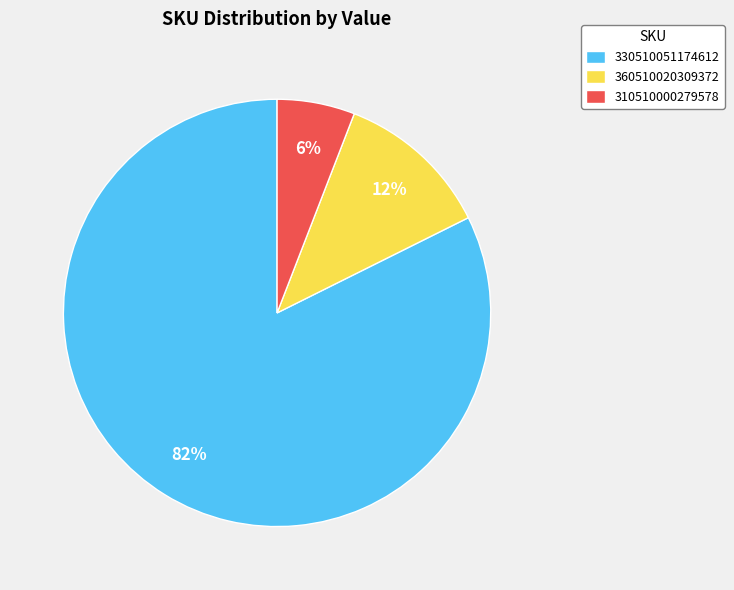

Combined, do 330510051174612 and 360510020309372 account for over 50%?

Yes